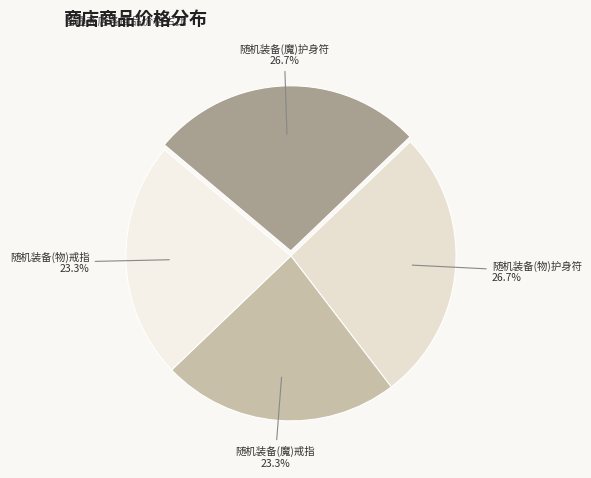

What percentage is NOT represented by 随机装备(魔)护身符?

73.3%